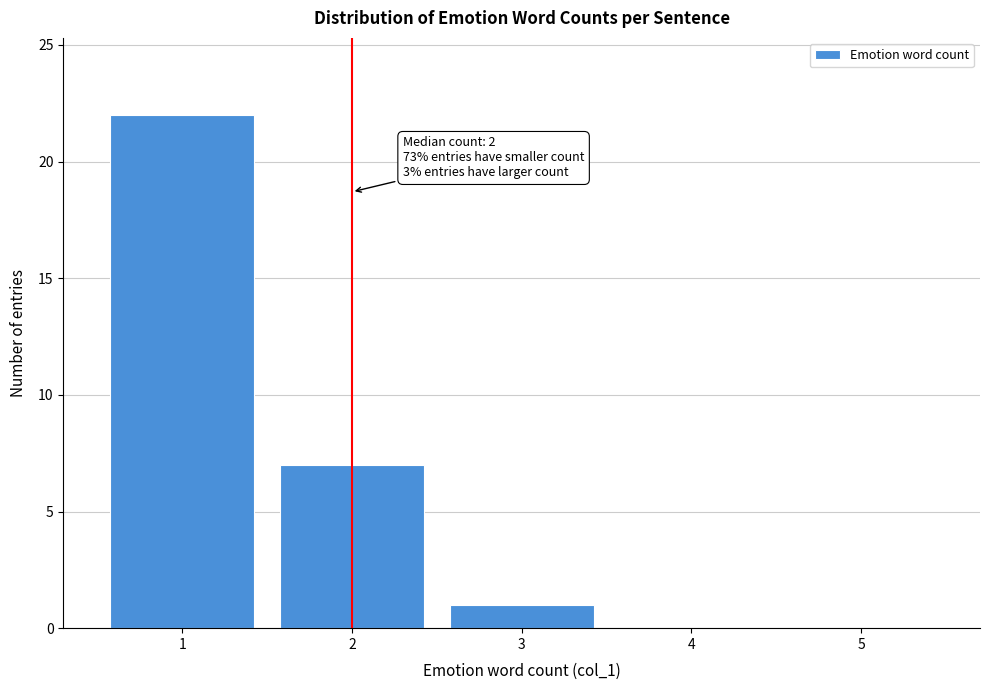

Over which range of the x-axis is the bar tallest?

0.5 to 1.5